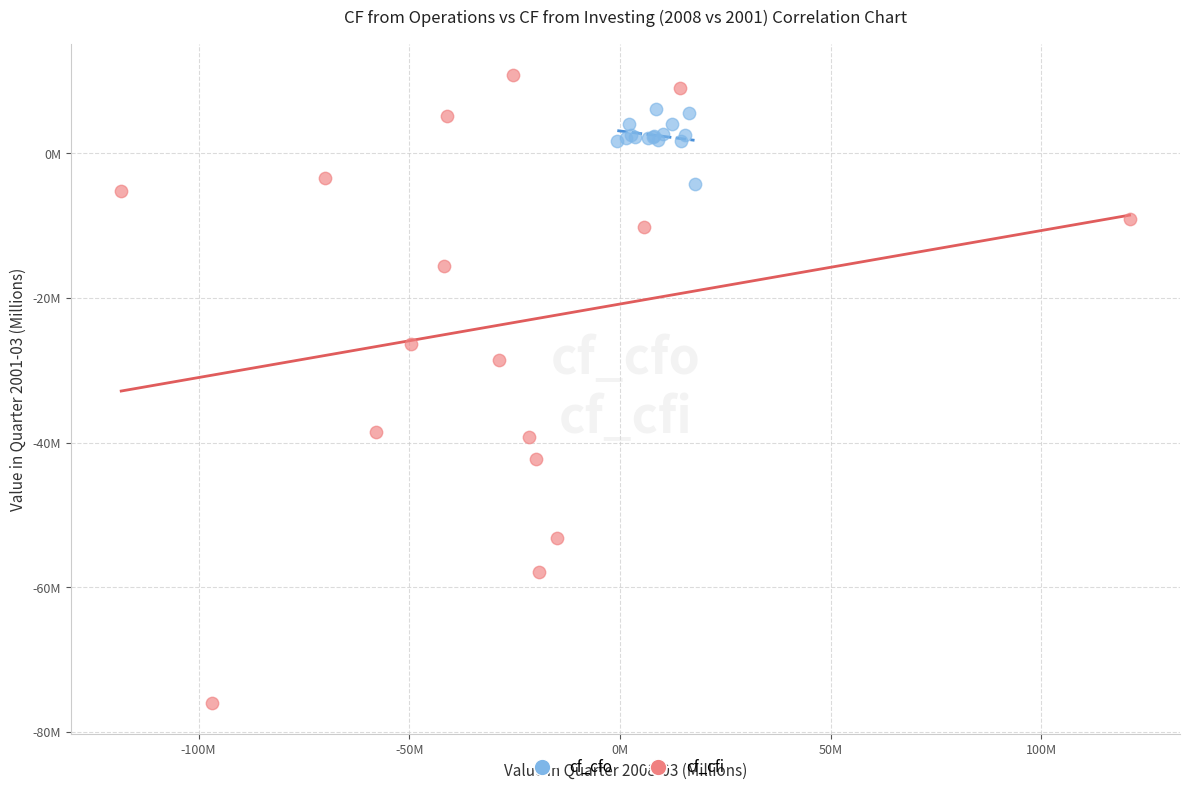

What are all the series names shown in the legend?

cf_cfo, cf_cfi